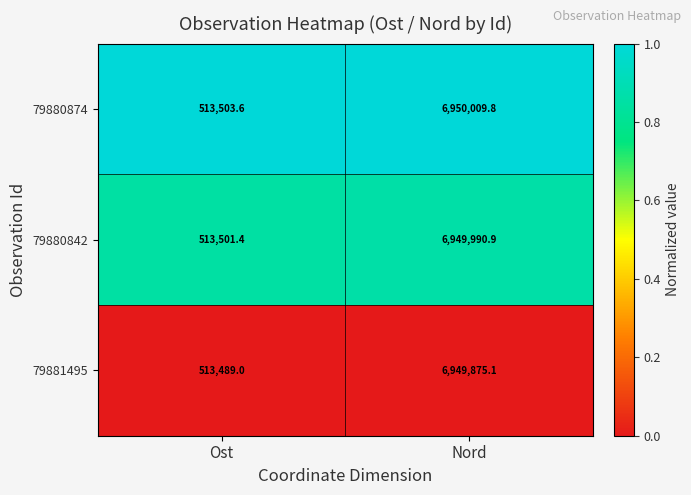

Reading left to right, extract all data points from this chart.

79880874: 513503.6	6950009.8
79880842: 513501.4	6949990.9
79881495: 513489.0	6949875.1